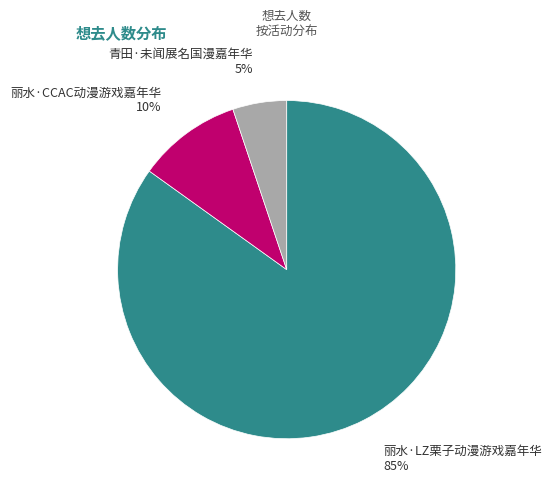

Which has a higher value, 丽水·CCAC动漫游戏嘉年华 or 青田·未闻展名国漫嘉年华?

丽水·CCAC动漫游戏嘉年华